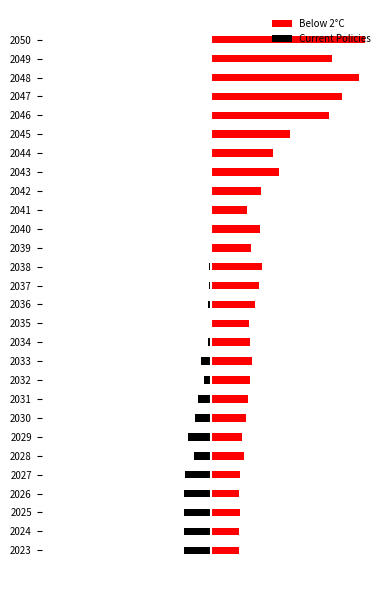

How many series are shown in this chart?

2